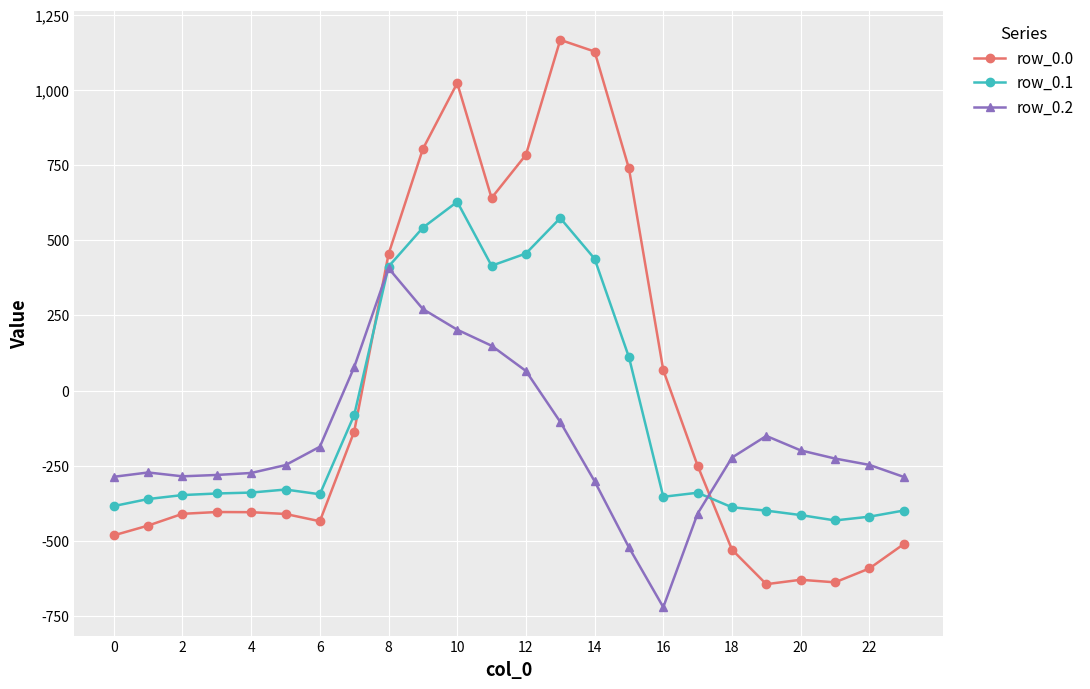

Which series ends up on top after the final intersection of row_0.1 and row_0.0?

row_0.1